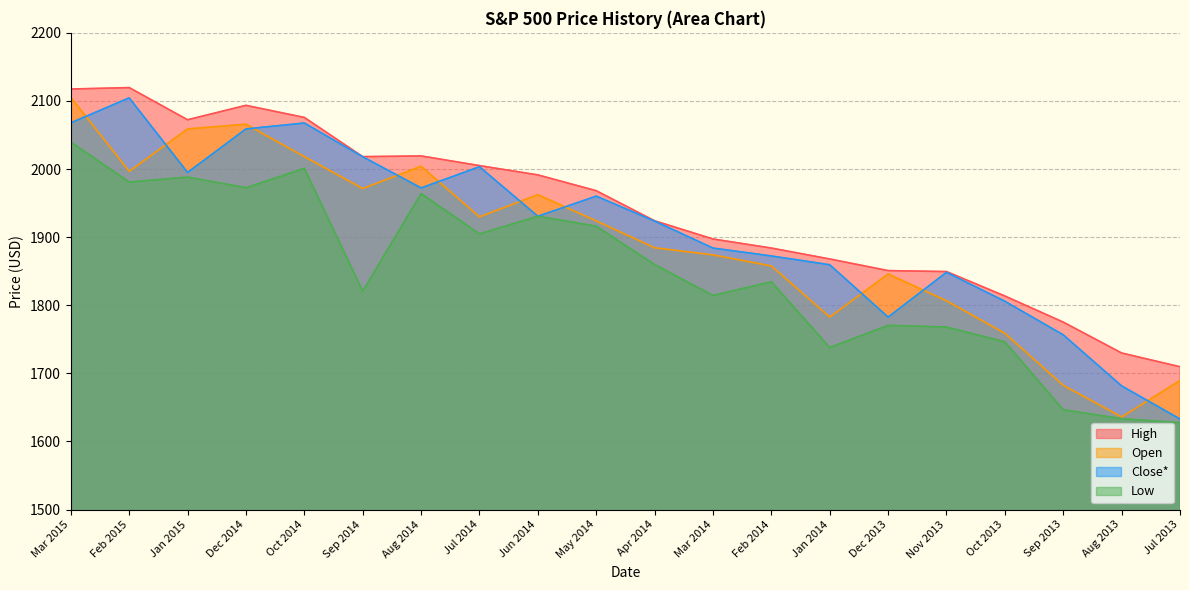

What is the average value of the Low series?

1847.8